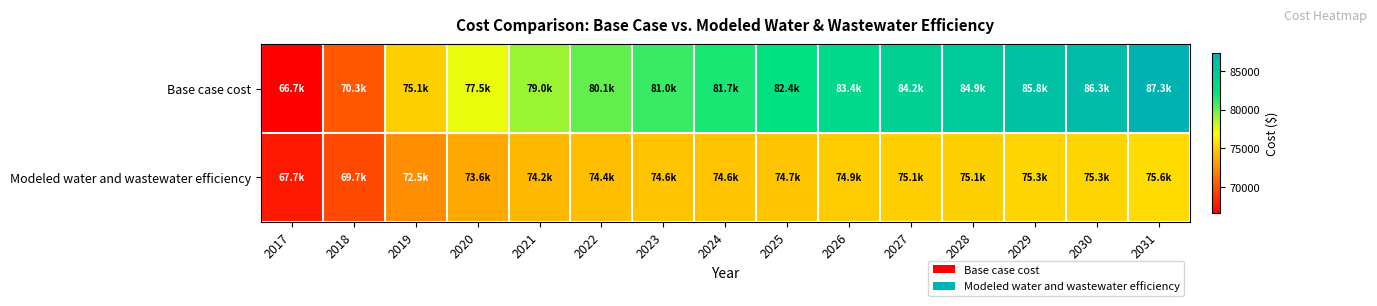

Which series has the largest total across all categories?

Base case cost